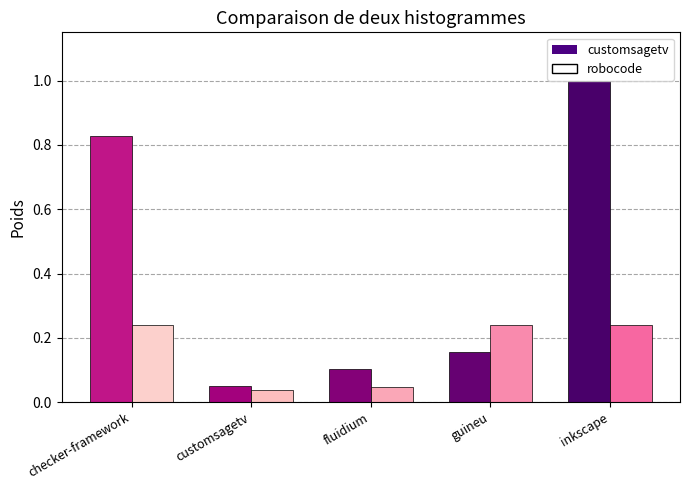

What is the total value across all series at guineu?

0.4